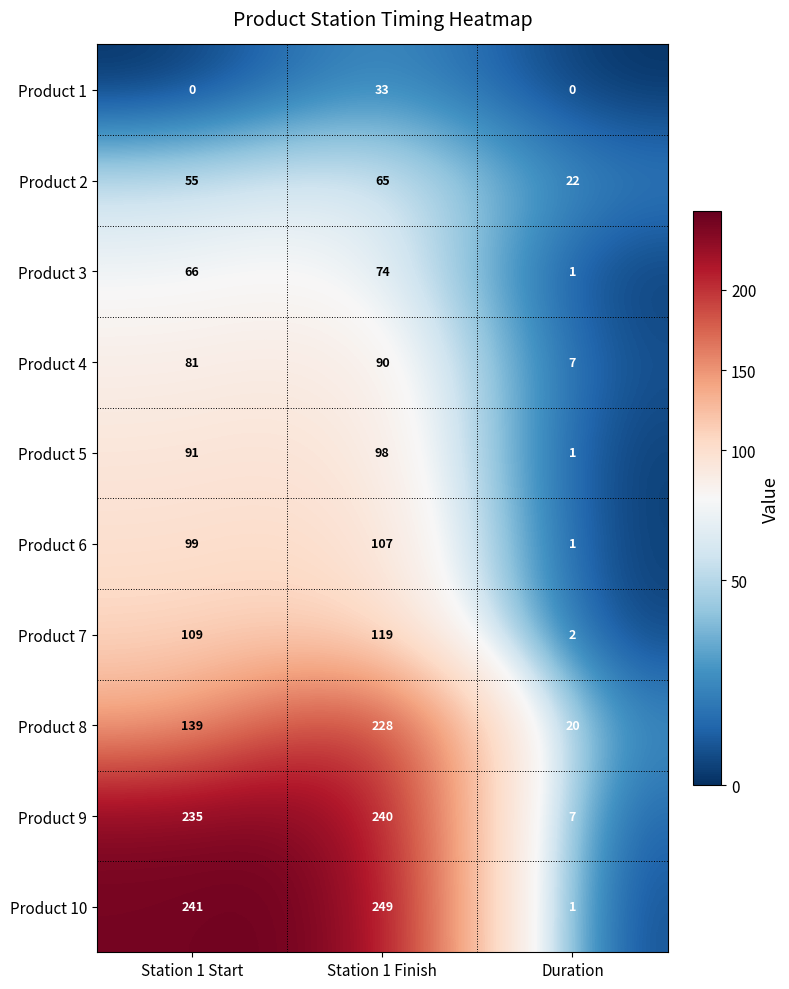

How many series are shown in this chart?

10